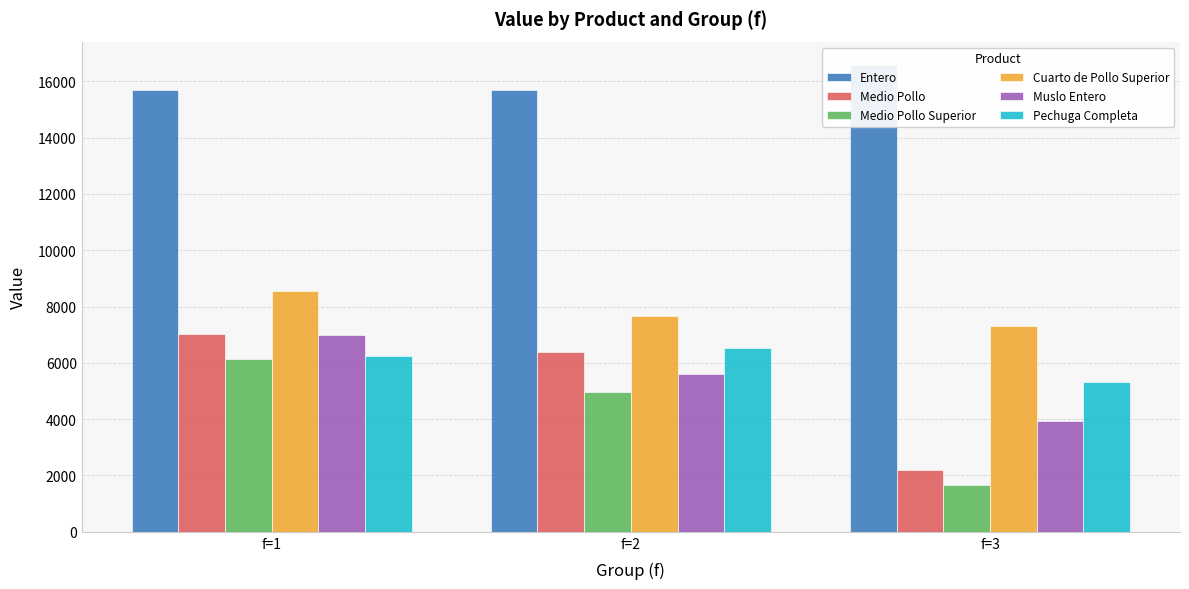

What is the sum of all Cuarto de Pollo Superior values?

23529.9